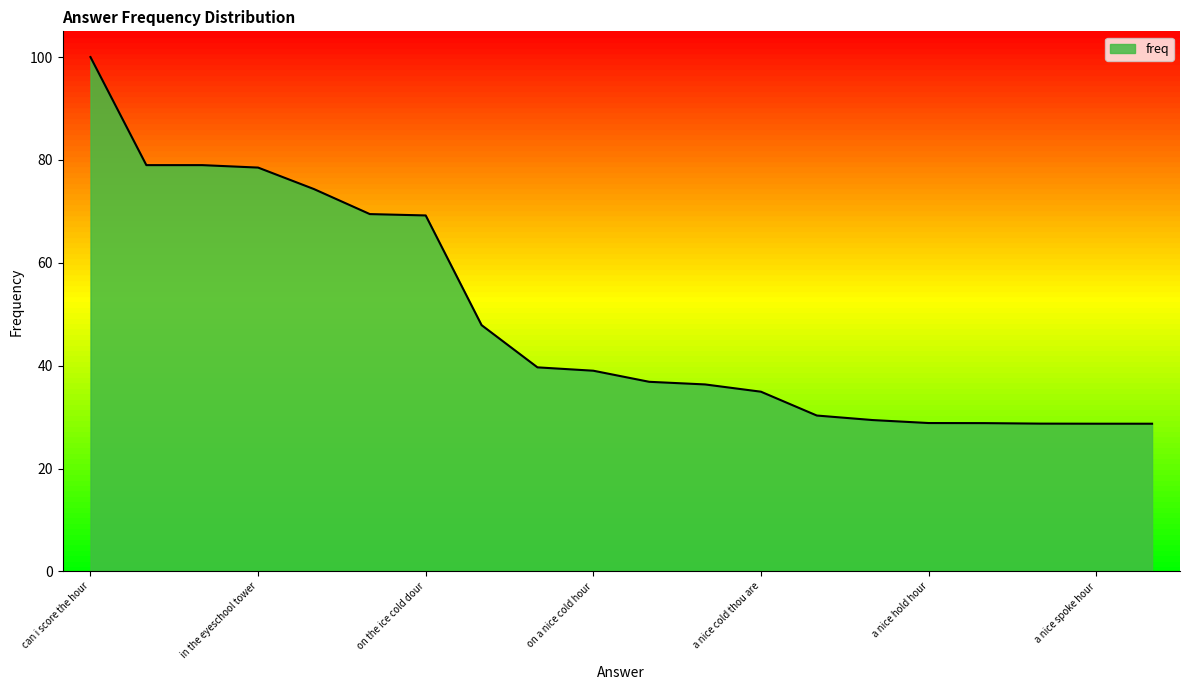

How many values exceed 39?

10